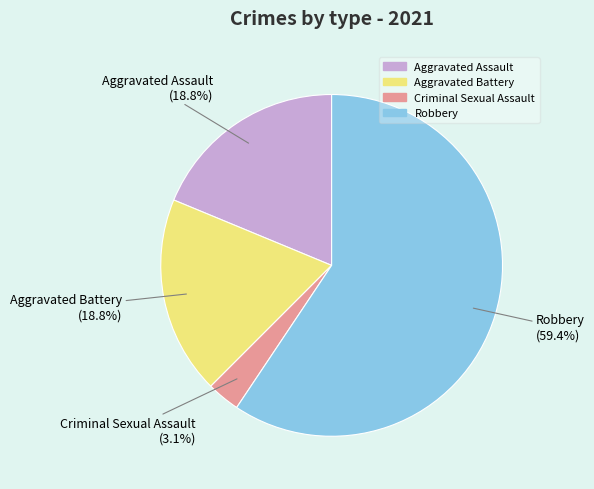

Which category has the smallest portion of the pie?

Criminal Sexual Assault